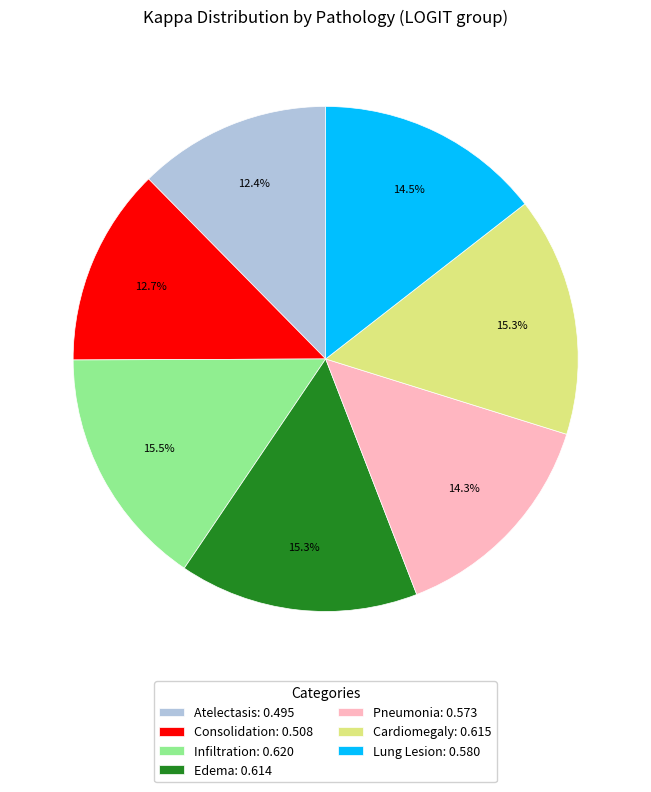

Do Pneumonia: 0.573 and Consolidation: 0.508 together represent more than half of the pie?

No